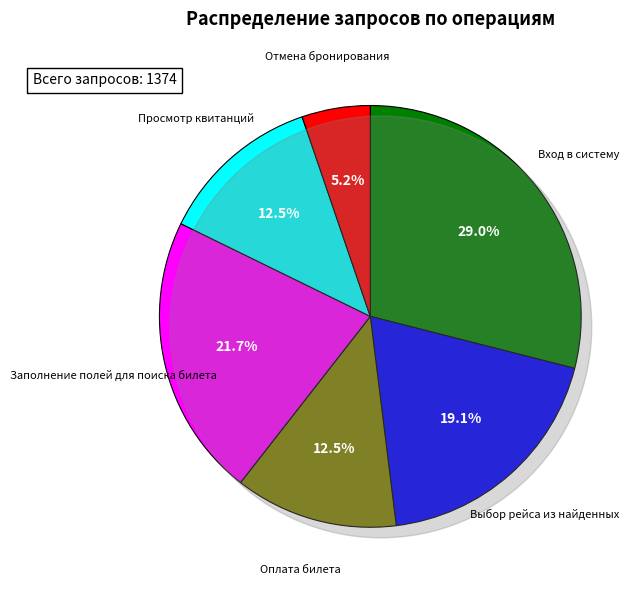

Which category has the smallest portion of the pie?

Отмена бронирования